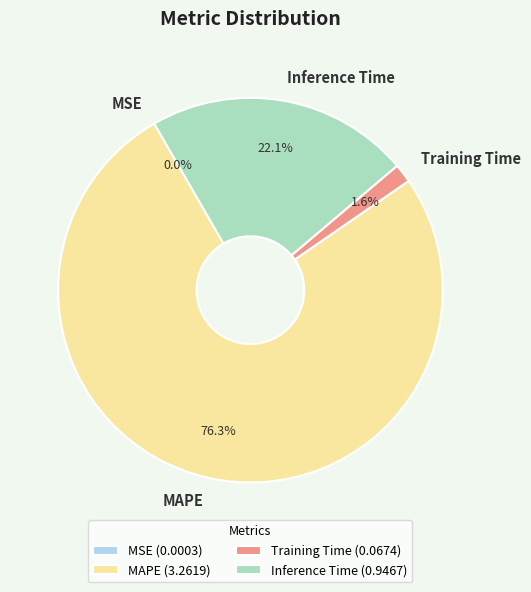

Is there a majority slice in this chart?

Yes